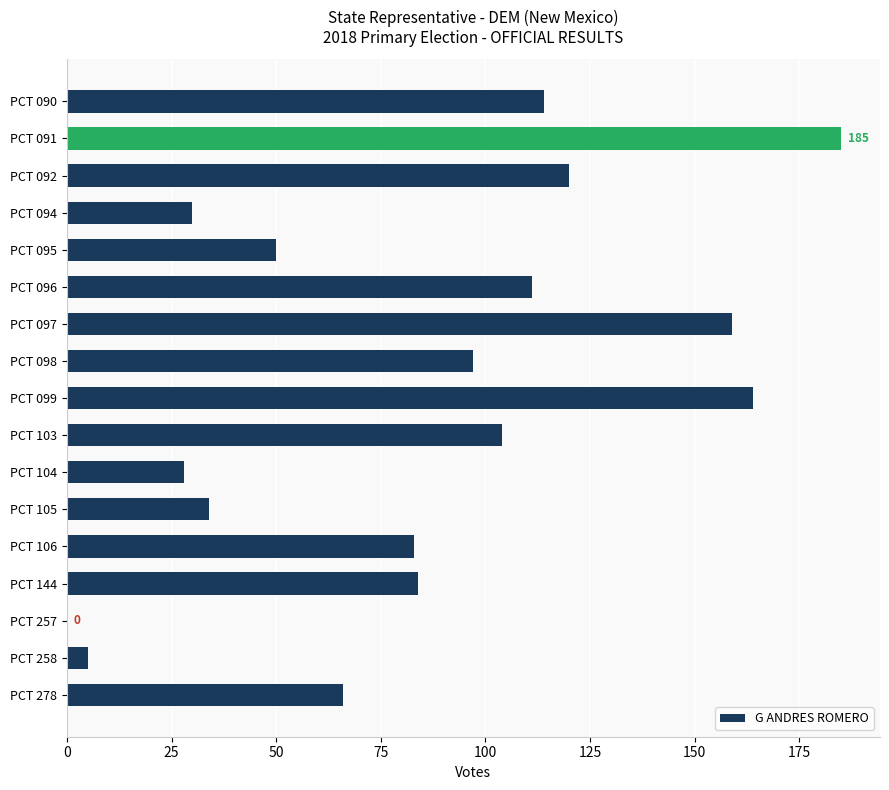

The chart shows a value of 48 at PCT 098. True or false?

False